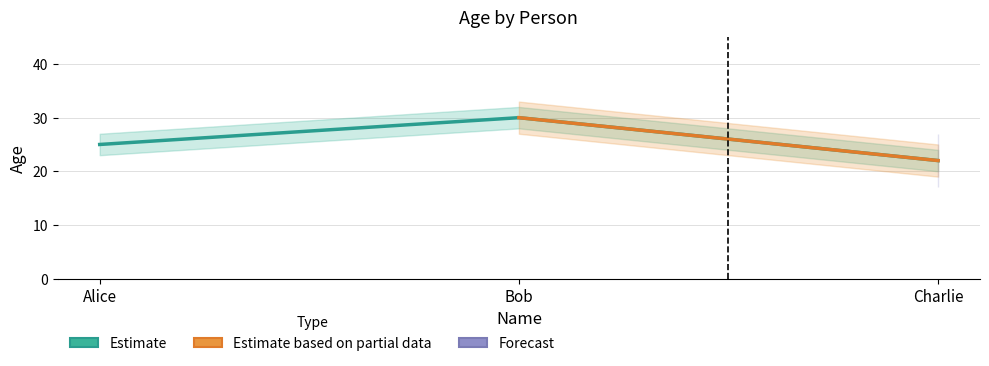

What is the greatest value displayed?

30